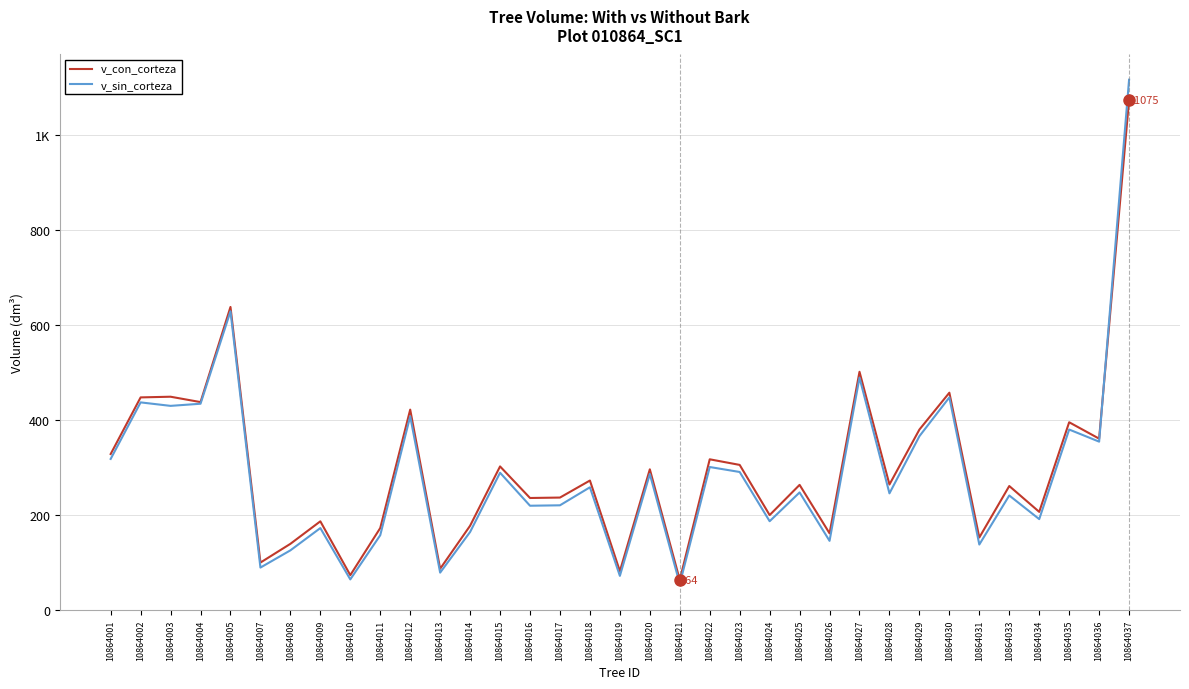

Reading right to left, extract all data points from this chart.

v_con_corteza: 1075.1	361.4	395.9	207.2	261.6	153.2	458.2	380.5	264.8	502.3	162.0	264.1	200.4	306.1	317.9	63.9	296.8	82.2	273.2	237.3	236.4	302.9	178.0	87.4	422.6	173.1	73.8	187.3	139.8	100.4	638.8	438.4	449.7	448.3	329.0
v_sin_corteza: 1117.5	355.1	380.6	191.9	241.7	138.4	448.3	366.6	246.2	489.9	146.1	248.1	187.5	291.2	301.7	55.5	286.9	72.4	258.9	221.0	220.1	289.6	164.8	79.2	408.4	158.0	64.9	173.1	126.1	89.8	629.6	435.0	430.5	437.8	318.7